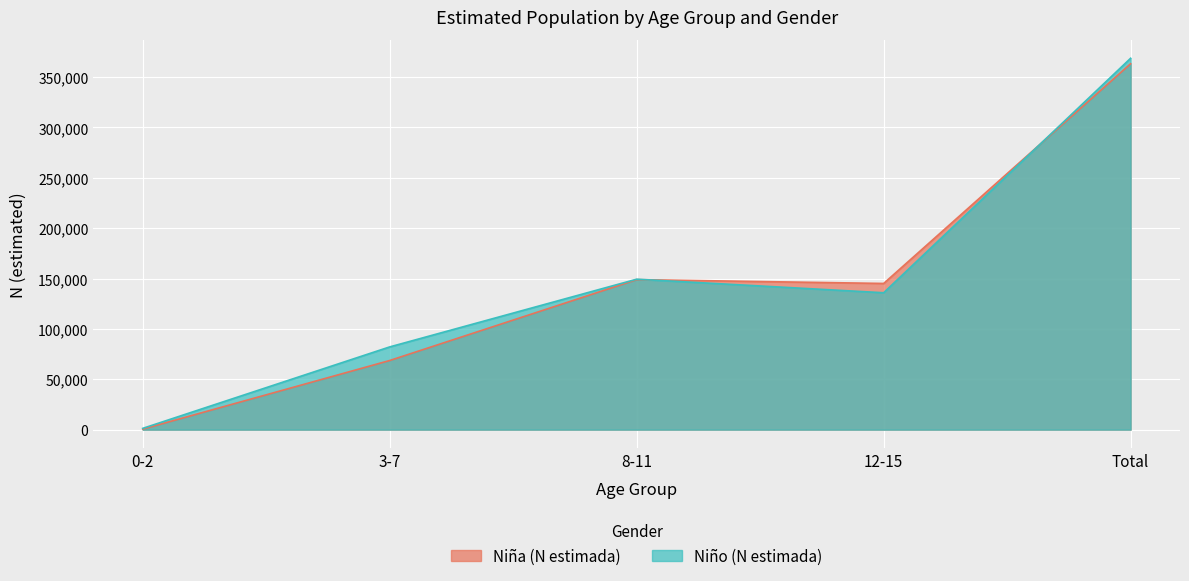

List the labels in order of Niña (N estimada) value, smallest first.

0-2, 3-7, 12-15, 8-11, Total